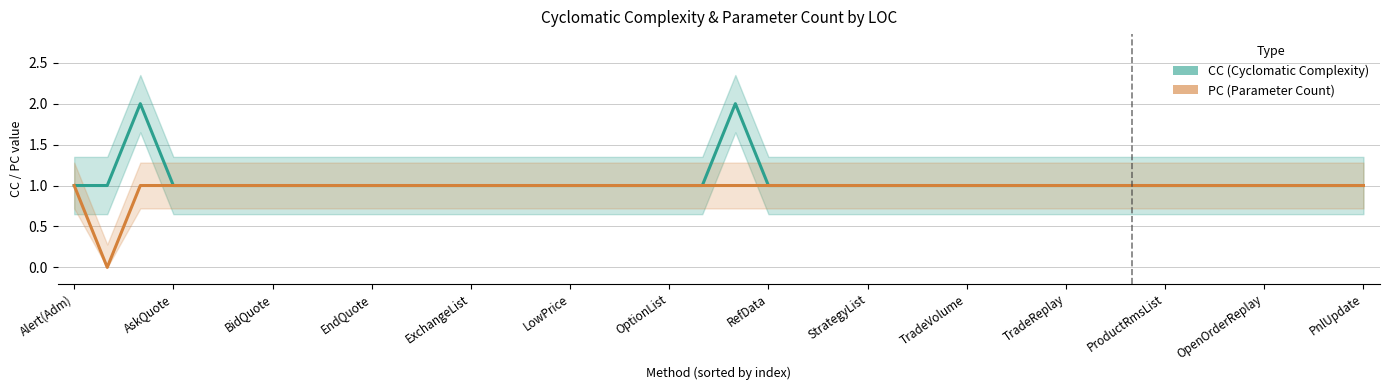

How many distinct data groups are displayed?

2